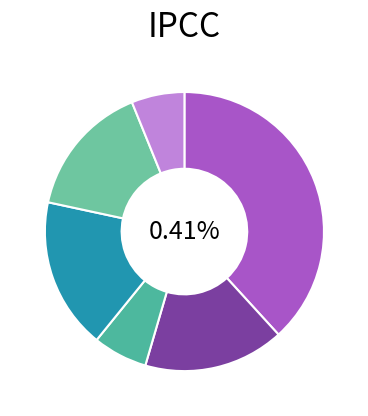

To the nearest percent, what portion does (Intercept) represent?

38%